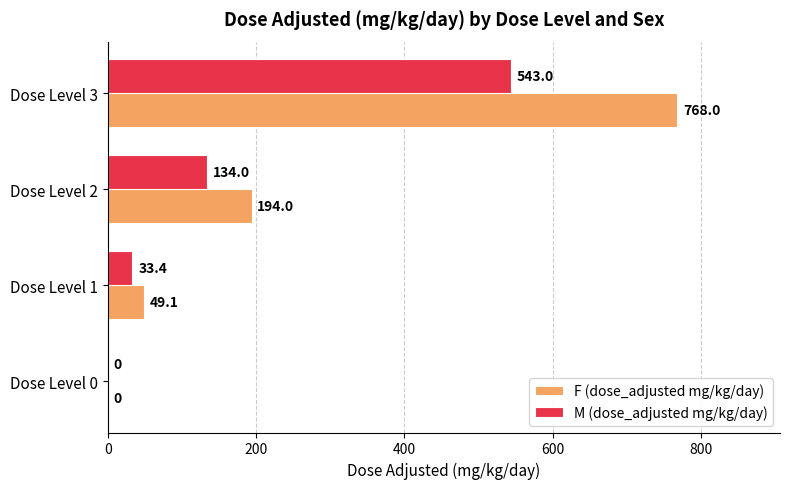

Which series changed the most between Dose Level 2 and Dose Level 3?

F (dose_adjusted mg/kg/day)